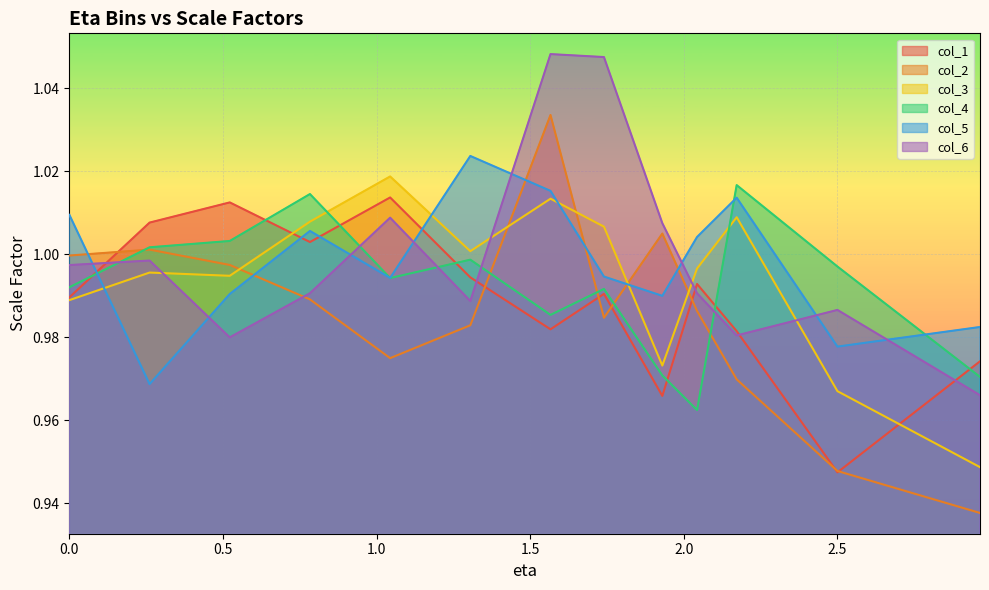

How many lines are shown in the chart?

6